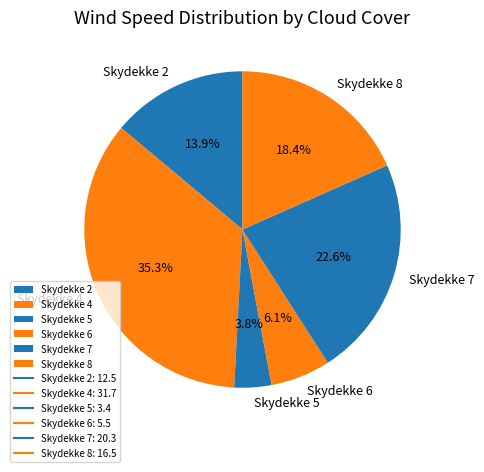

Rank the categories by value from lowest to highest.

Skydekke 5, Skydekke 6, Skydekke 2, Skydekke 8, Skydekke 7, Skydekke 4